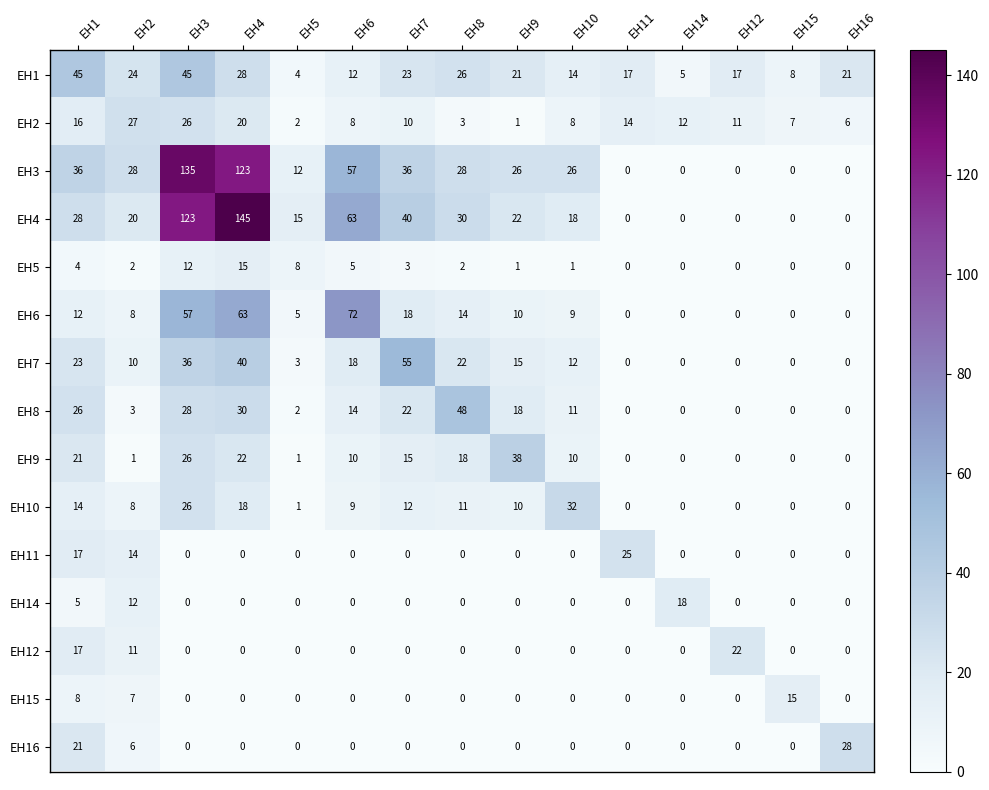

Which category has the highest value in the EH7 series?

EH7